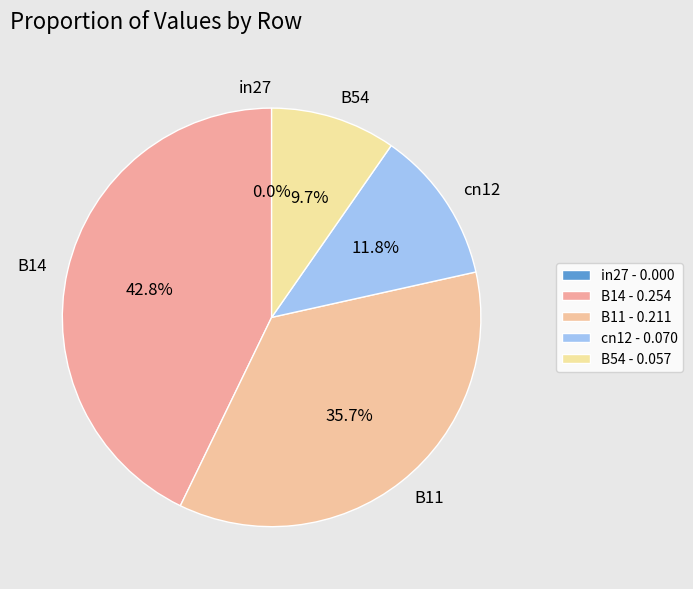

What portion of the pie excludes B54?

90.3%